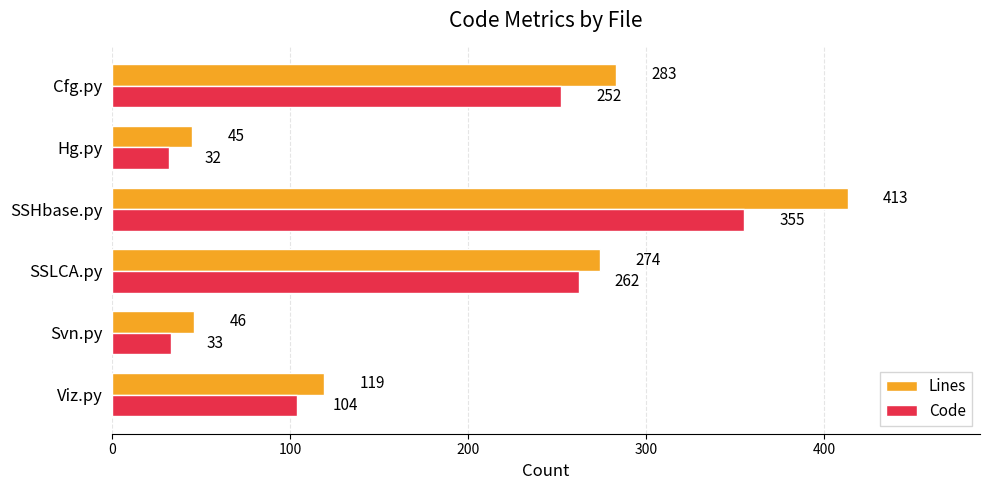

At which category is the sum across all series the highest?

SSHbase.py